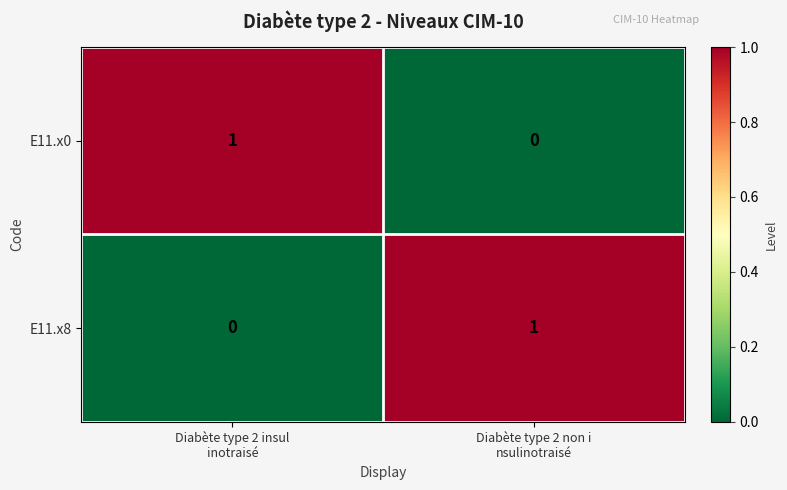

At how many categories does at least one series exceed 0?

2